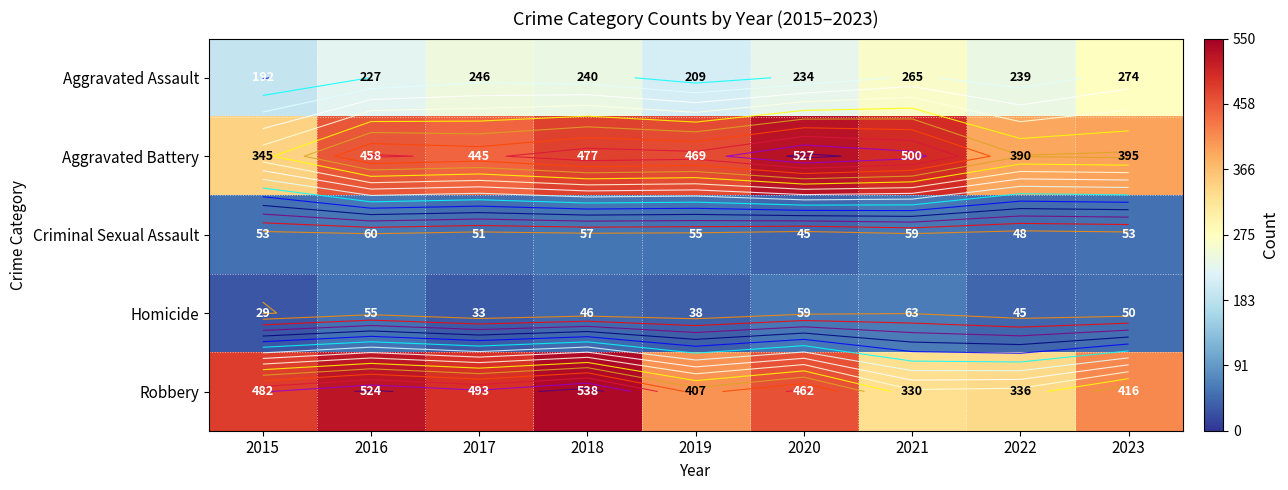

Count the number of data series in this chart.

5